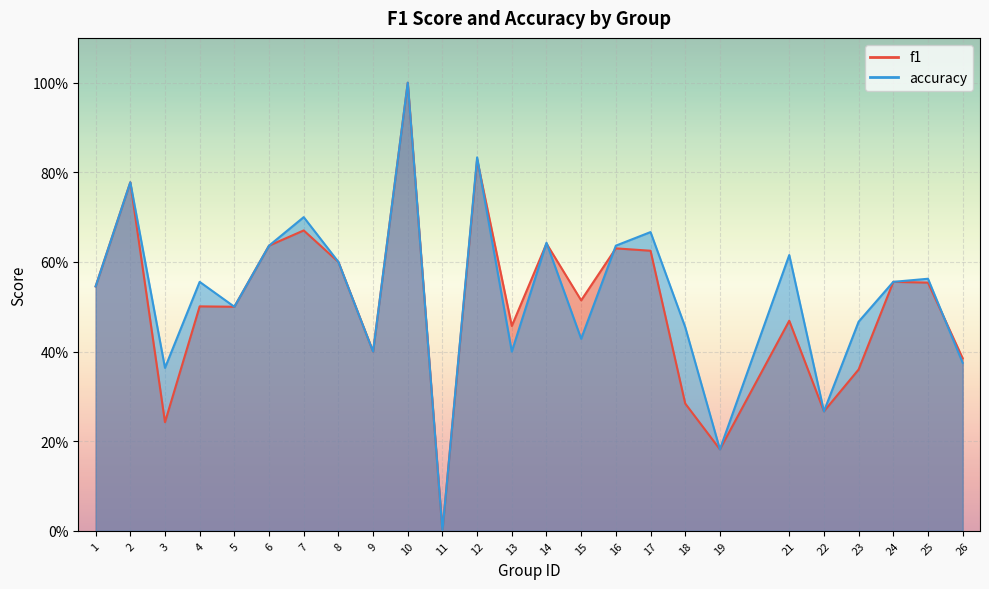

At which label does accuracy reach its minimum?

11